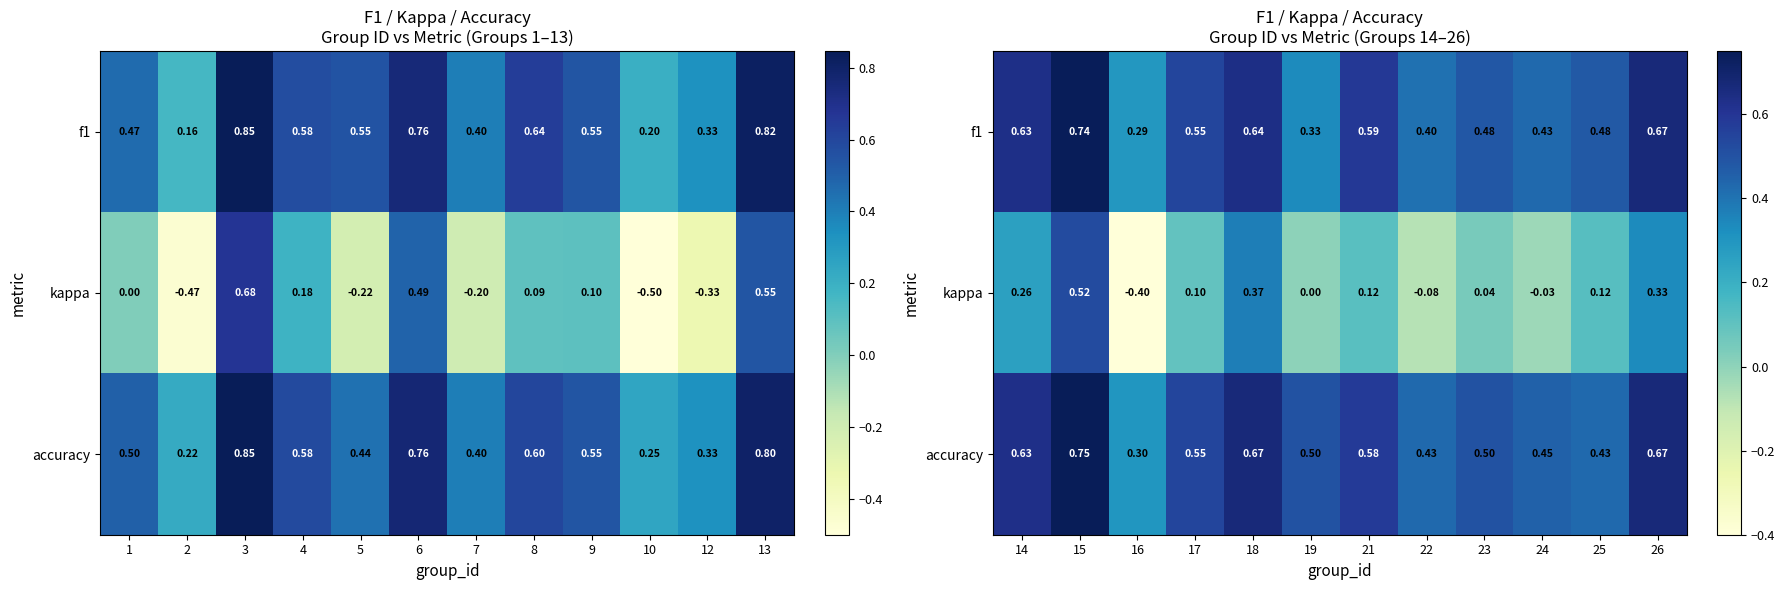

Is the value of accuracy at 19 greater than the value of kappa at 14?

Yes